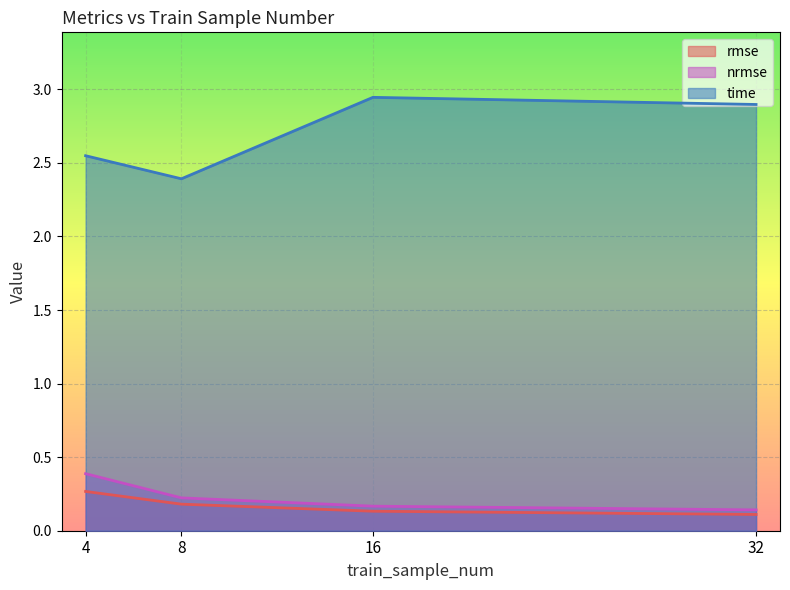

Which category has the lowest value across all series?

32